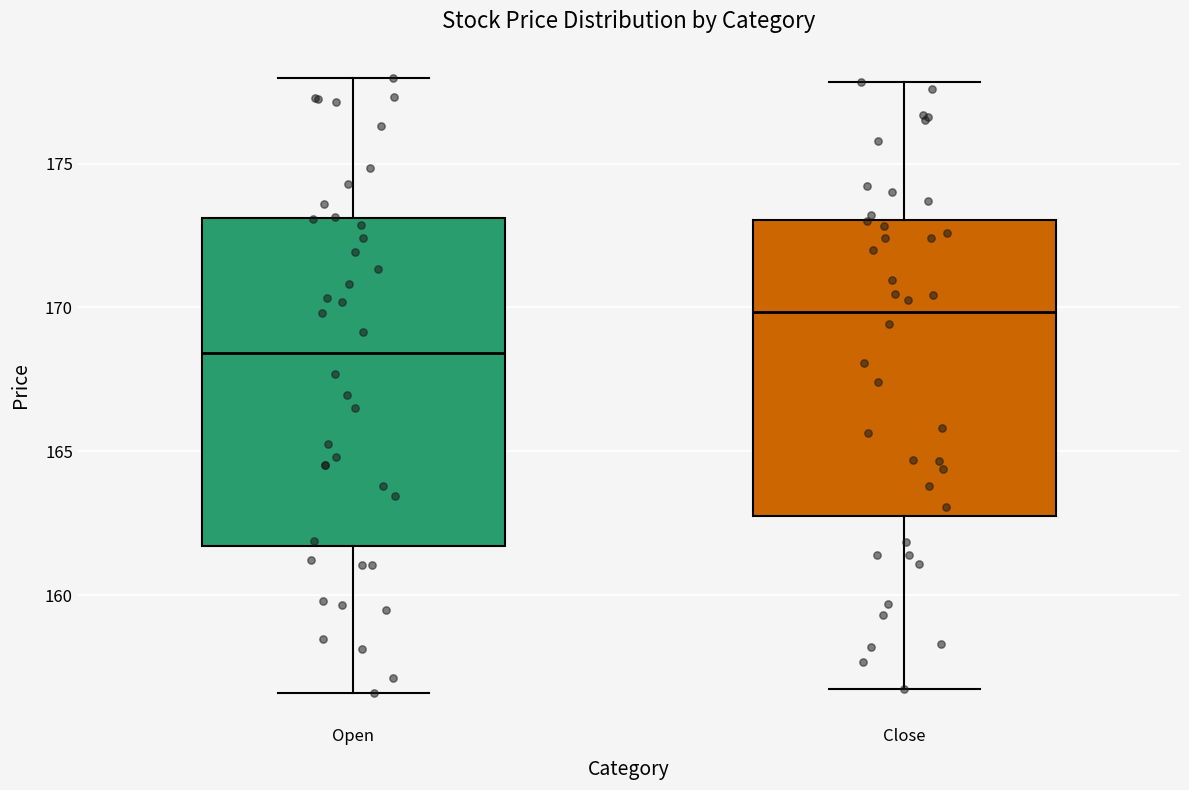

Which box has the lowest median line?

Open